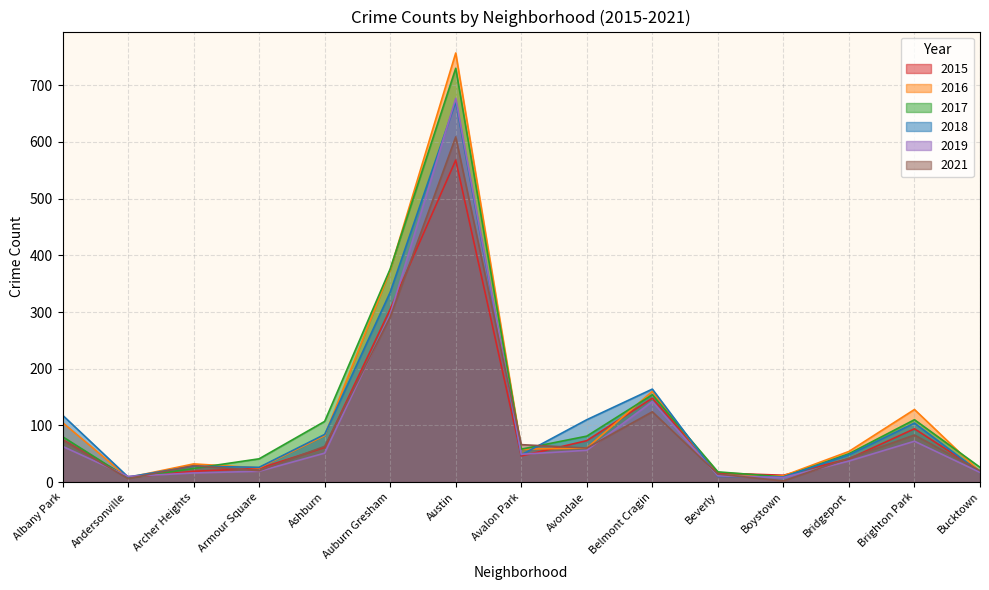

What is the value of the 2019 point at the 14th from the left?

72